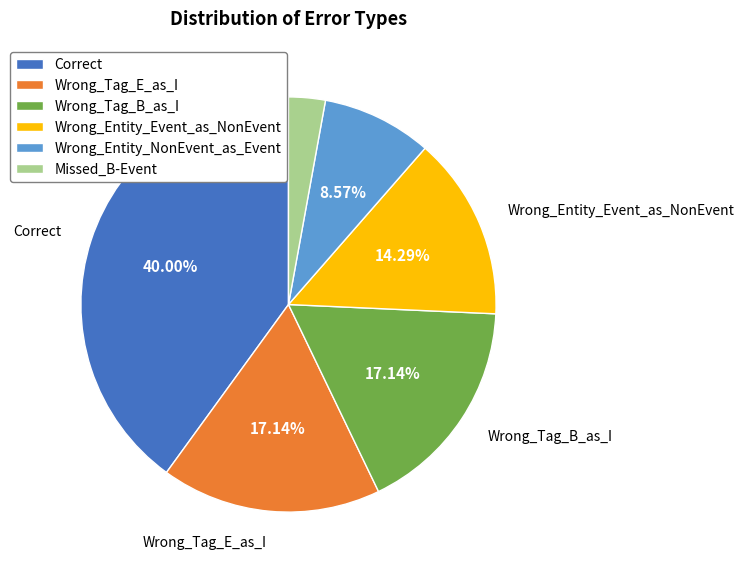

Does Missed_B-Event account for over 50% of the chart?

No